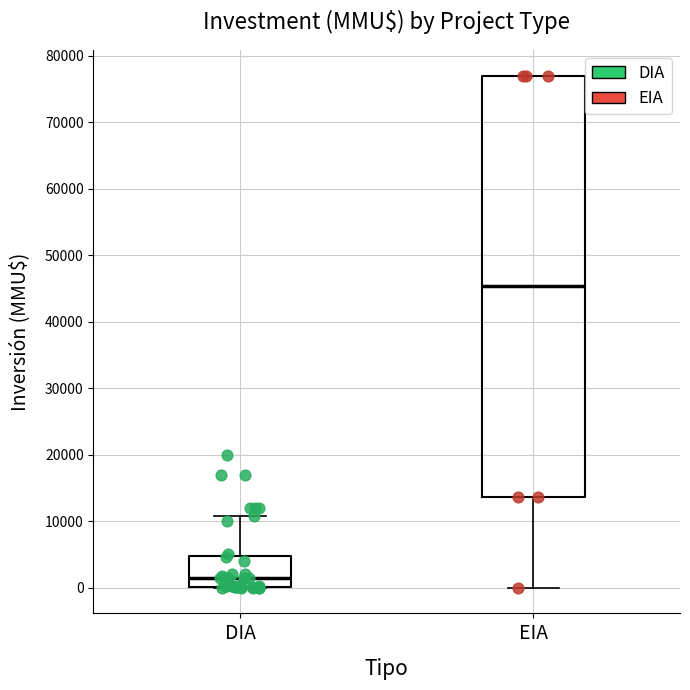

Comparing the boxes themselves (not the whiskers), which one is the tallest?

EIA